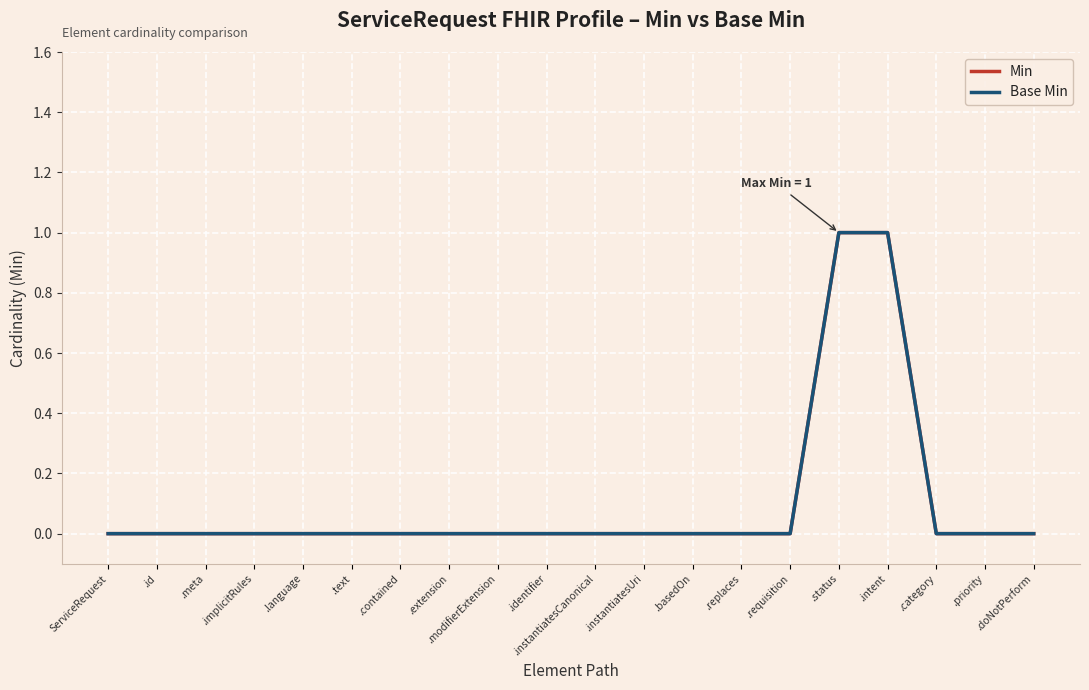

What is the sum of all Base Min values?

2